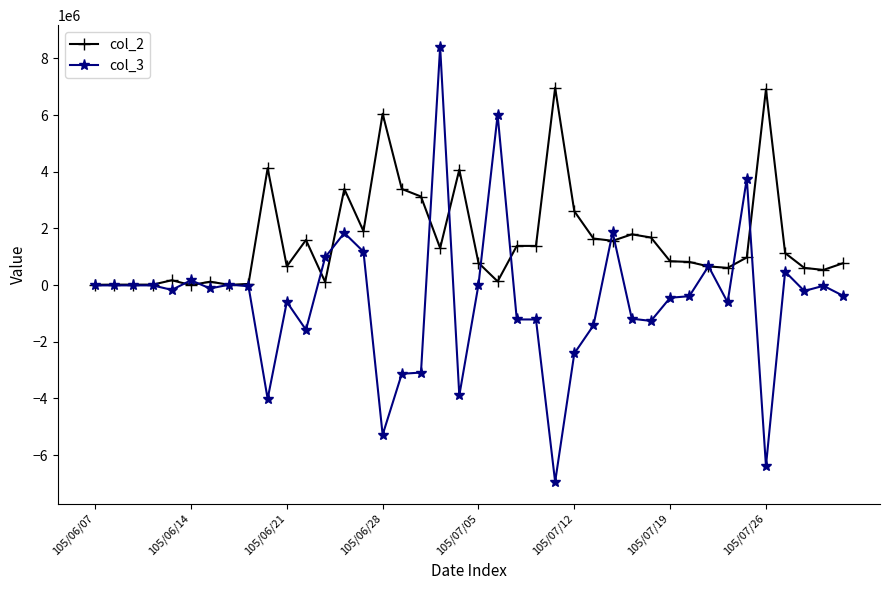

What is the smallest value displayed?

-6945000